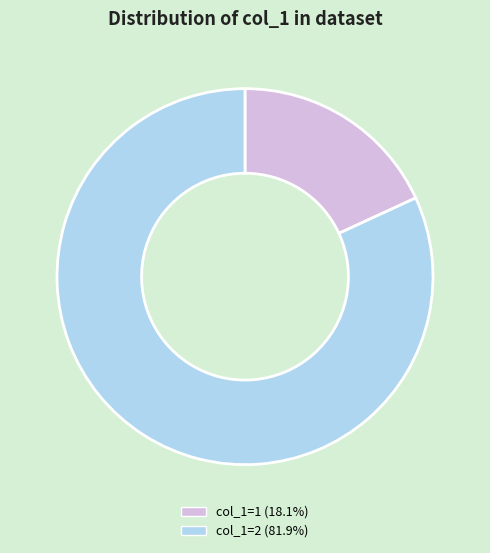

Does any single category account for the majority?

Yes